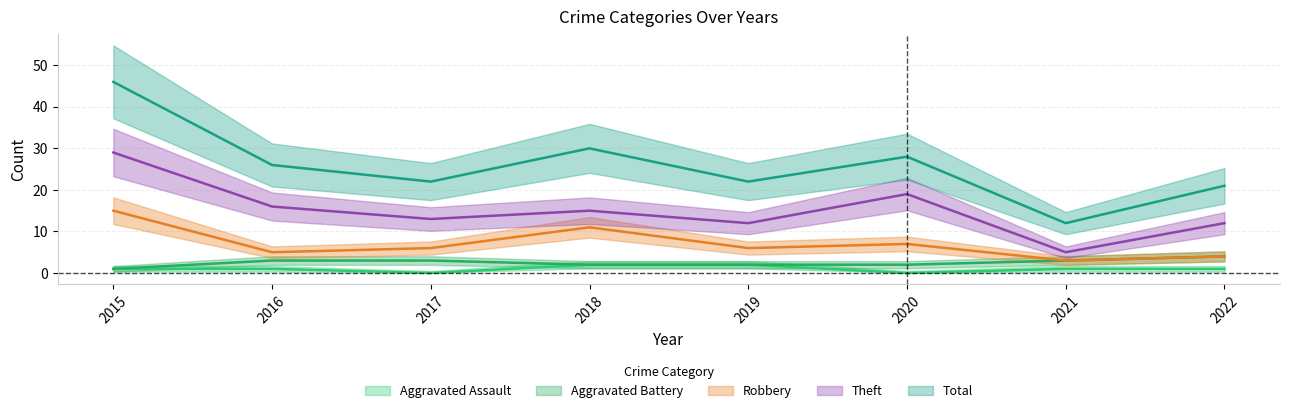

At which category is the sum across all series the highest?

2015